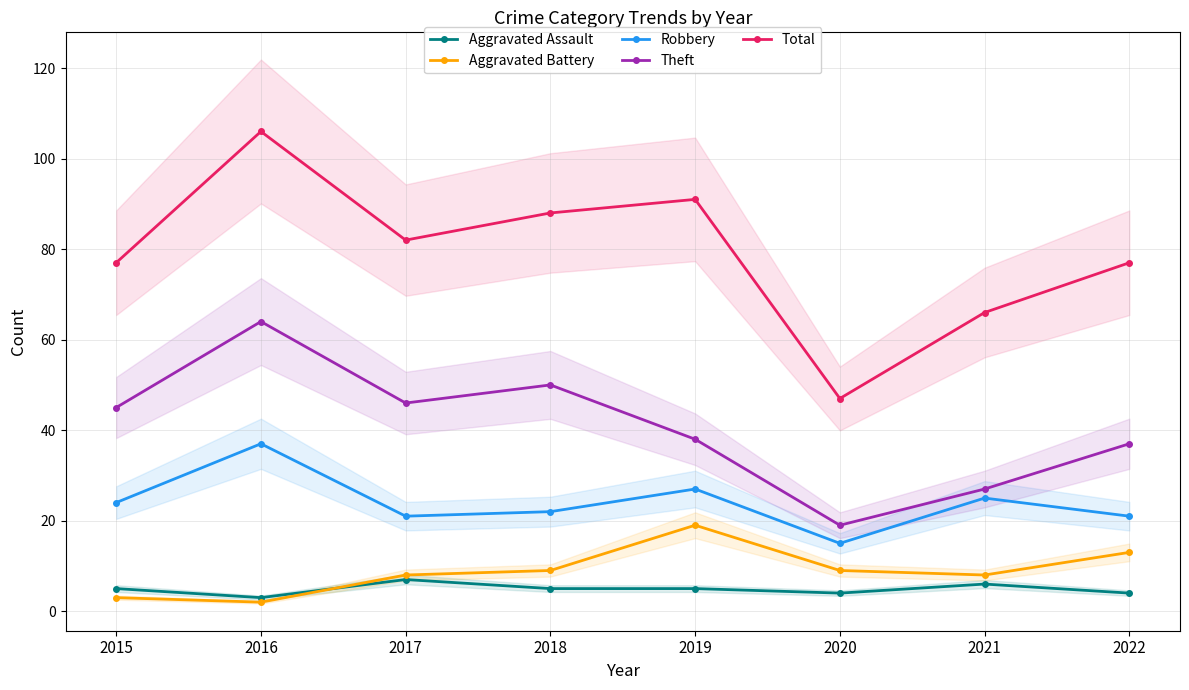

How many lines are shown in the chart?

5